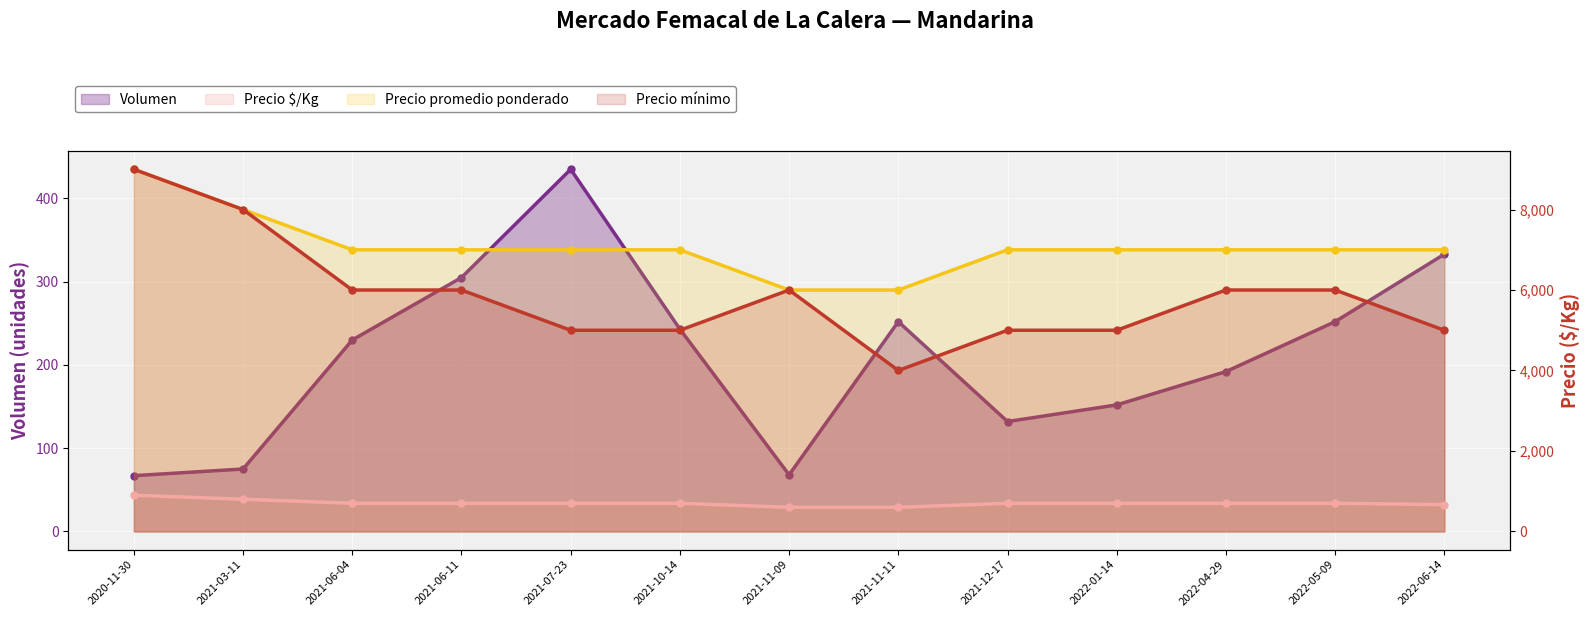

What is the average value of the Volumen series?

210